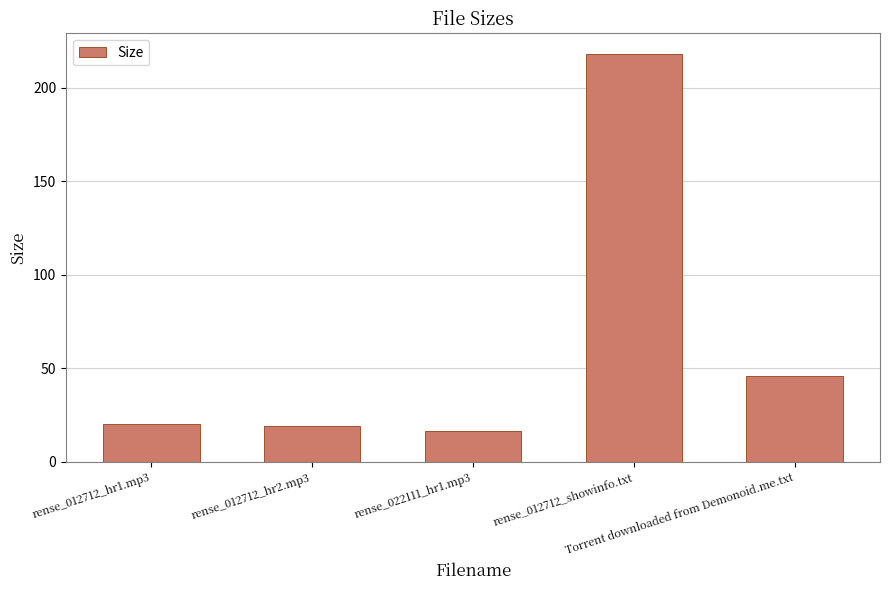

What is the sum of the values at rense_022111_hr1.mp3 and rense_012712_hr1.mp3?

36.7